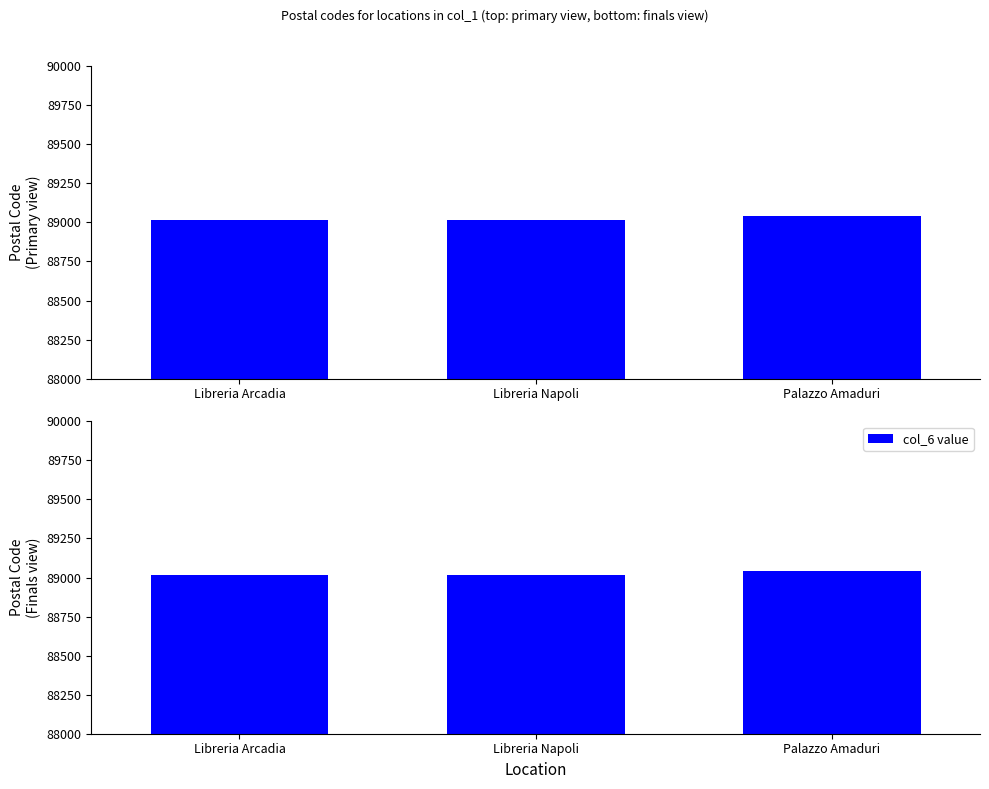

What is the label of the 1st bar from the right?

Palazzo Amaduri